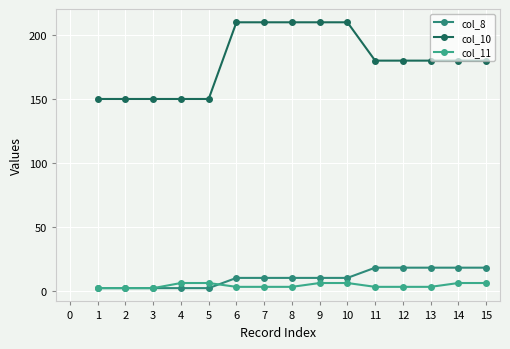

How many col_8 values are between 2 and 18?

15